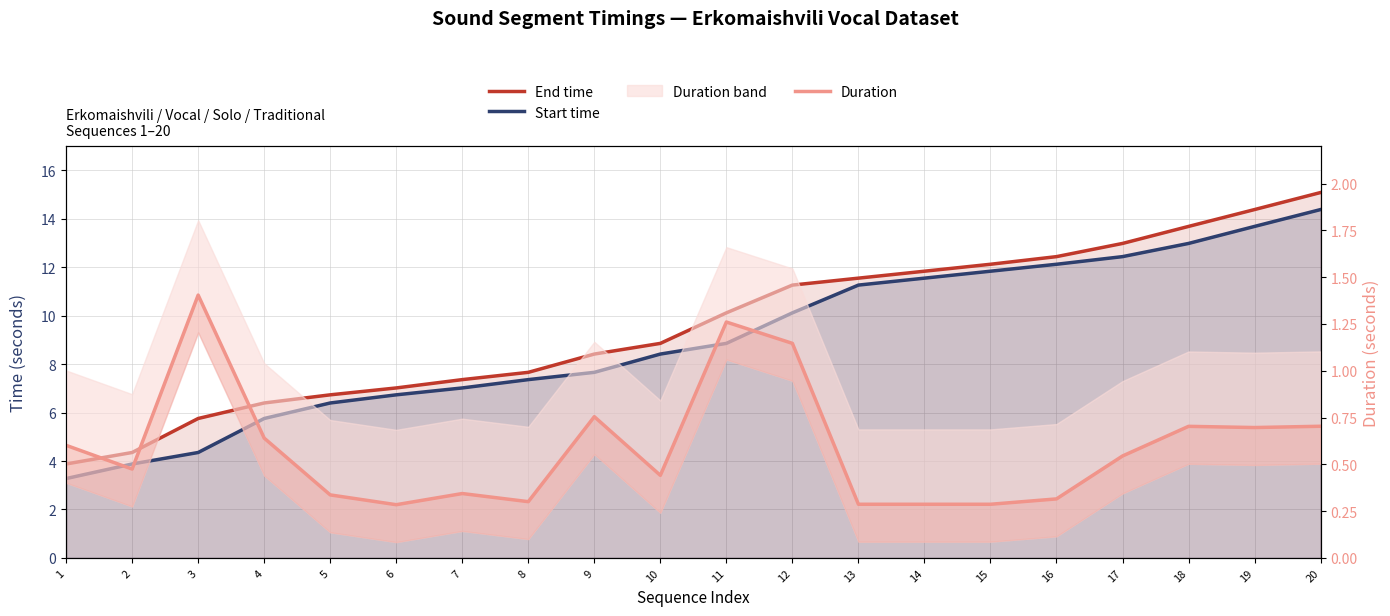

What is the difference between the second highest and minimum values in the Duration series?

1.0